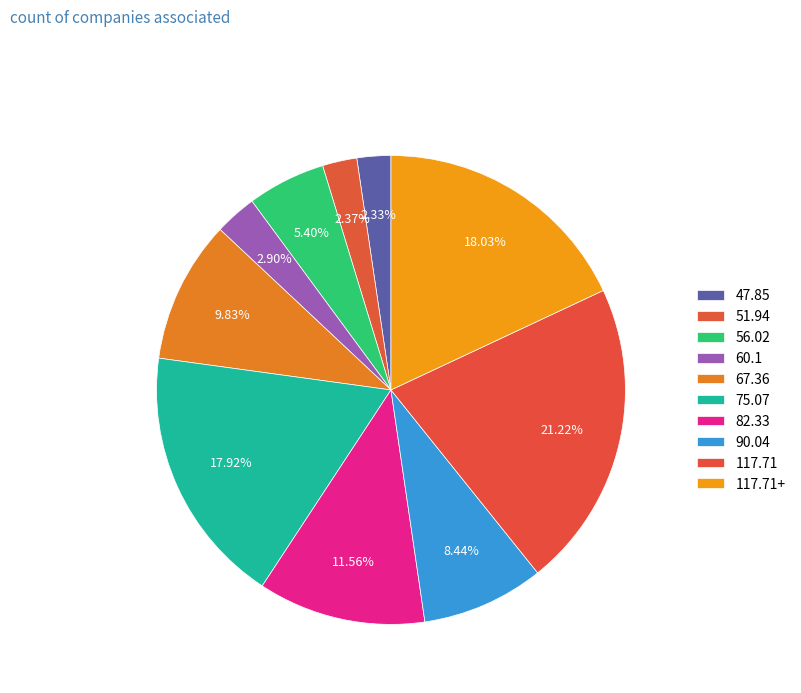

How many segments does this pie chart have?

10